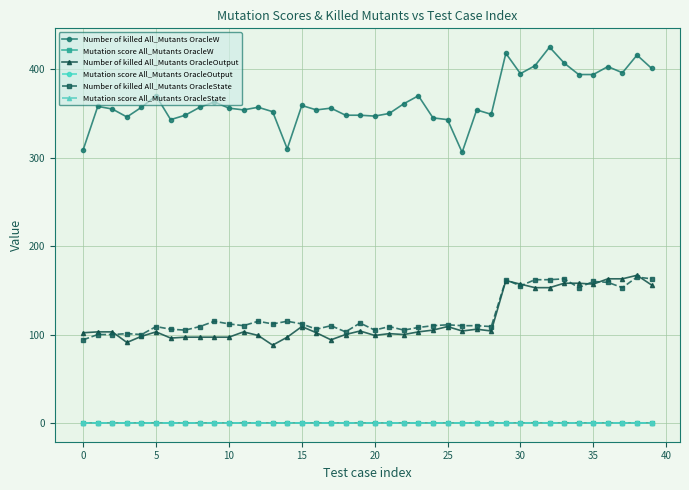

Which series has the widest spread of values?

Number of killed All_Mutants OracleW